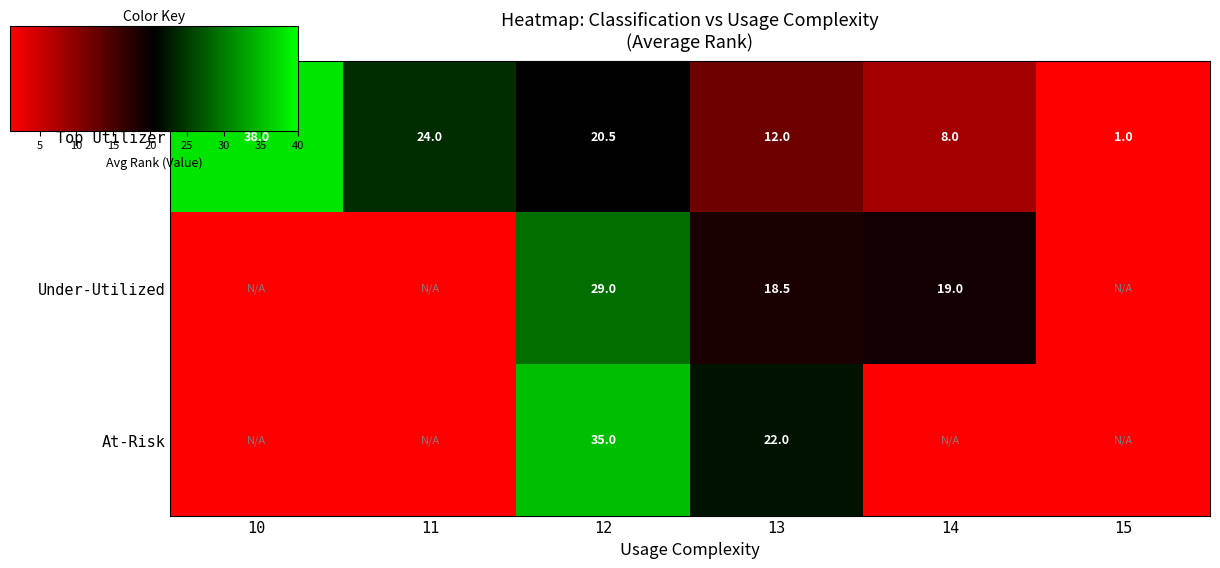

Is it true that At-Risk equals 0.0 at 11?

True